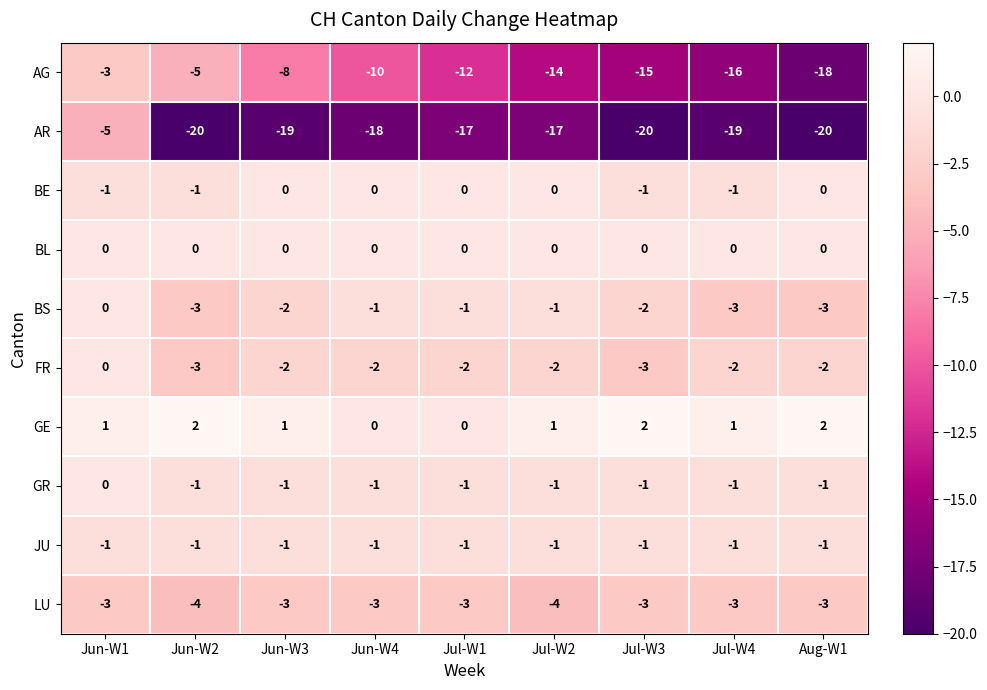

At which label does FR reach its peak?

Jun-W1